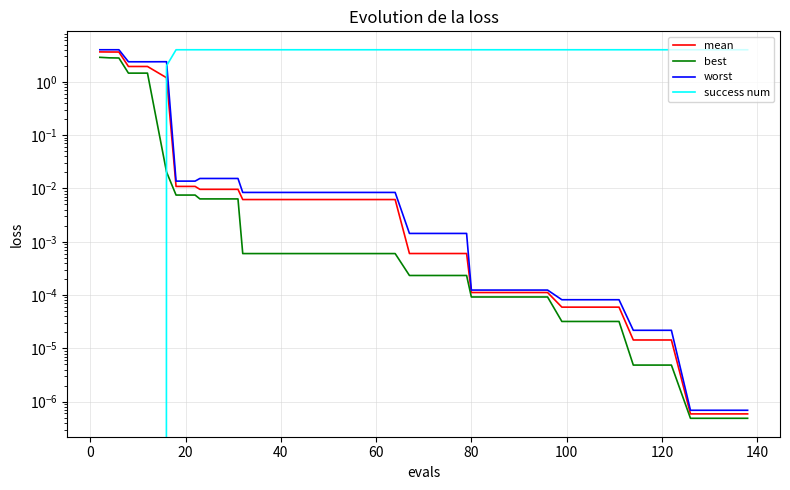

List the series in order of their peak value, highest first.

success num, worst, mean, best